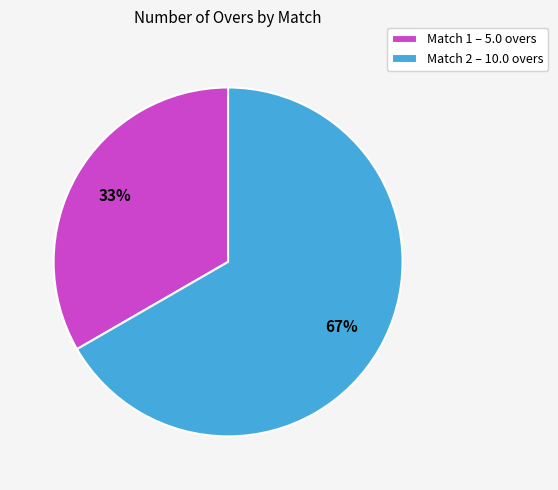

Is there a majority slice in this chart?

Yes